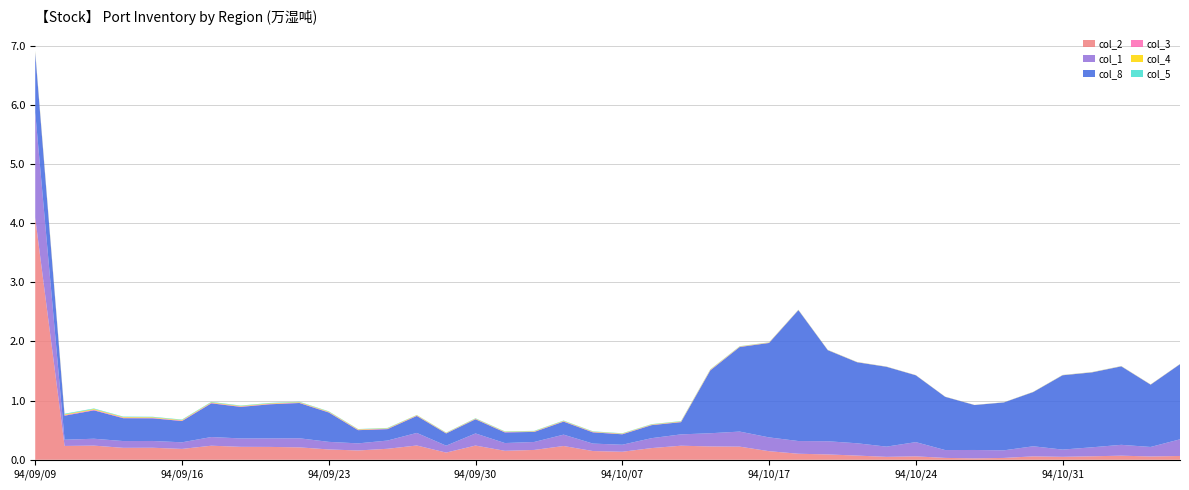

What is the maximum value for col_2?

4.1